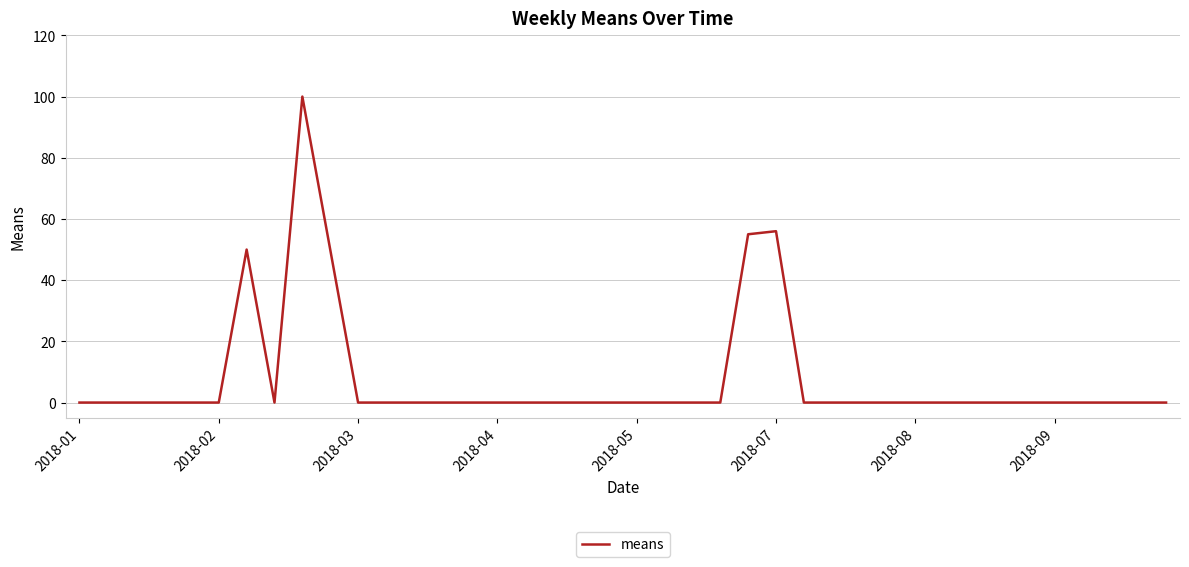

What is the difference between the maximum and minimum values?

100